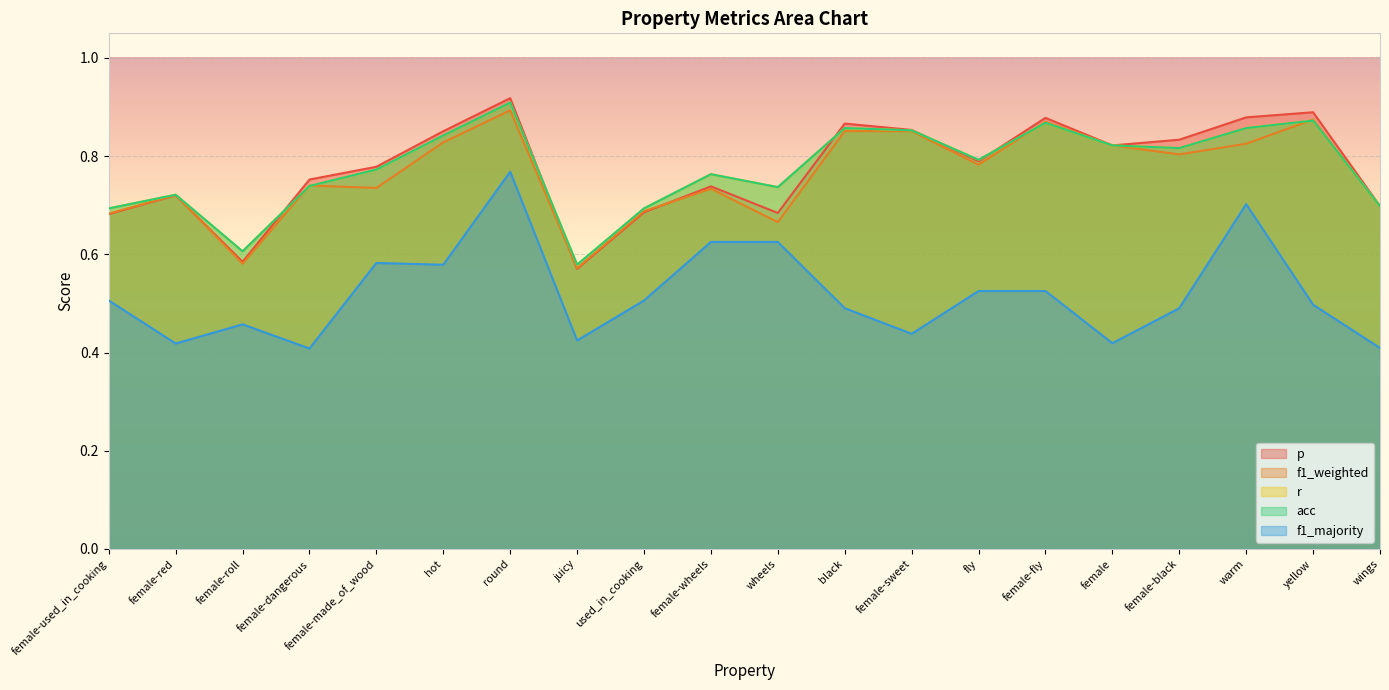

What is the greatest value displayed?

0.9